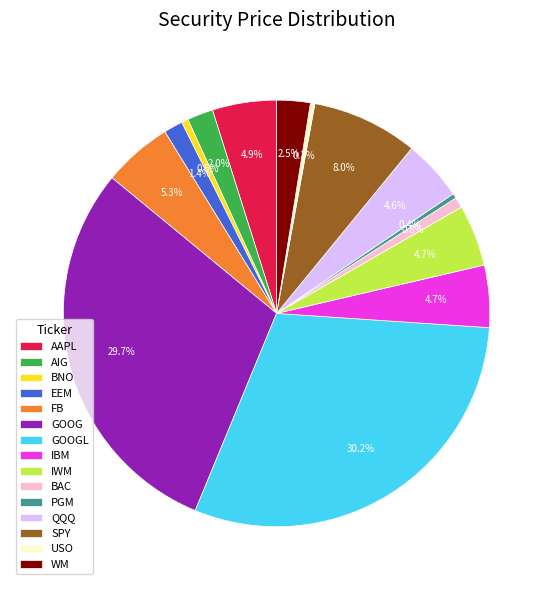

Count the number of slices in the pie.

15